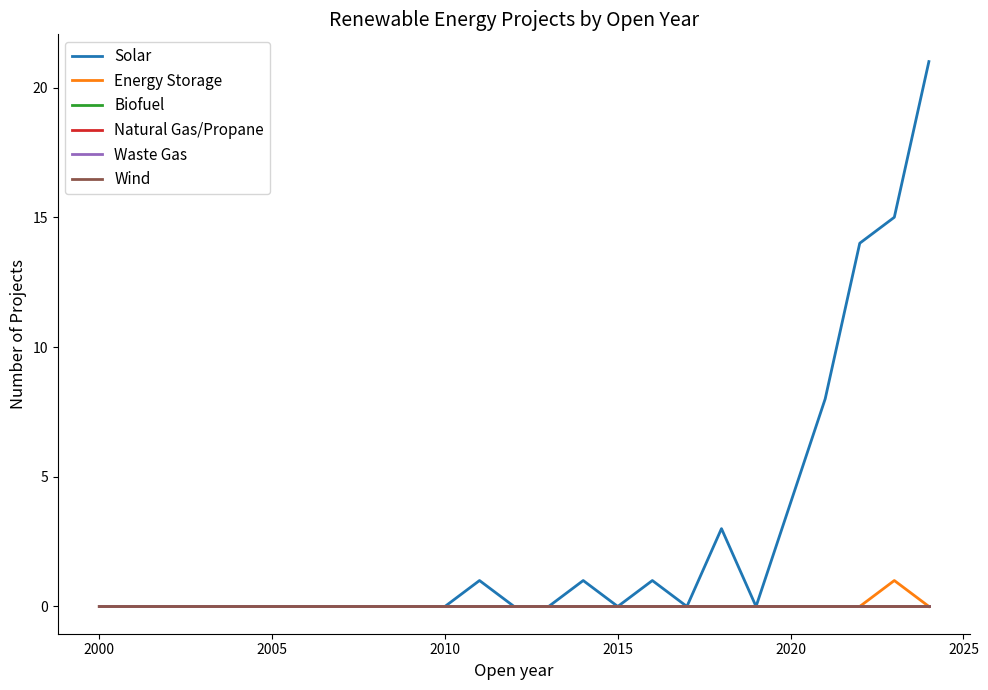

Does the chart have visible grid lines?

No